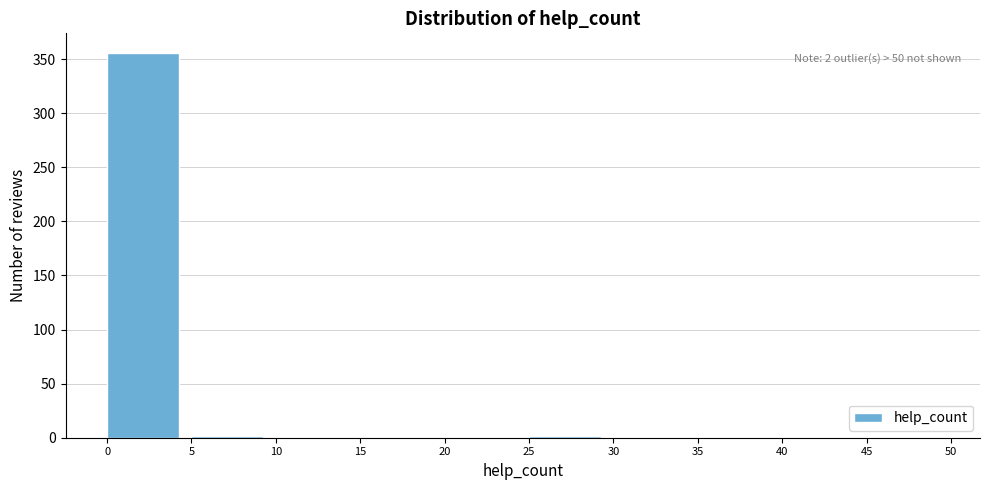

Which range on the x-axis has the tallest bar?

0 to 5